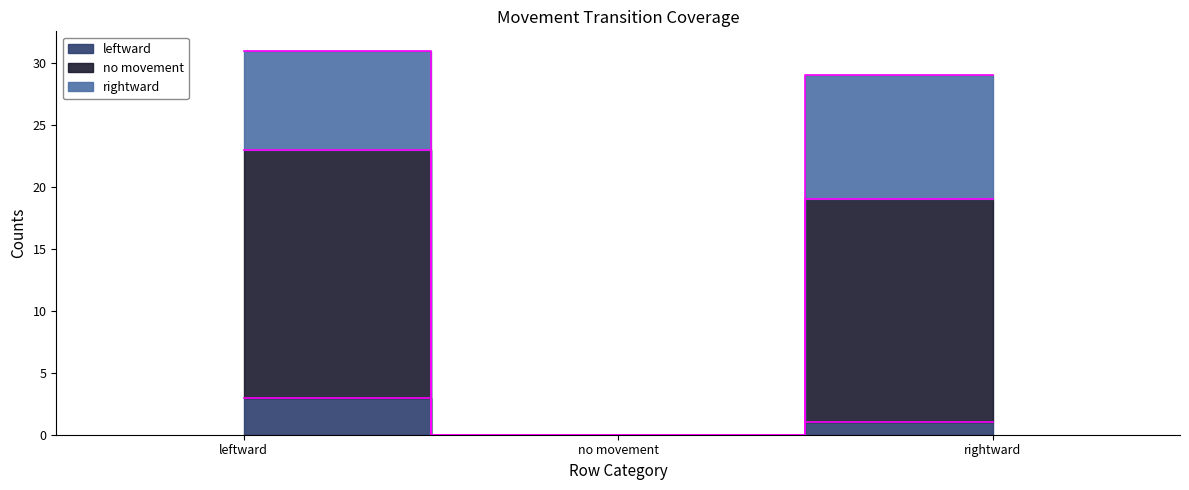

Rank the categories by no movement value from lowest to highest.

no movement, rightward, leftward